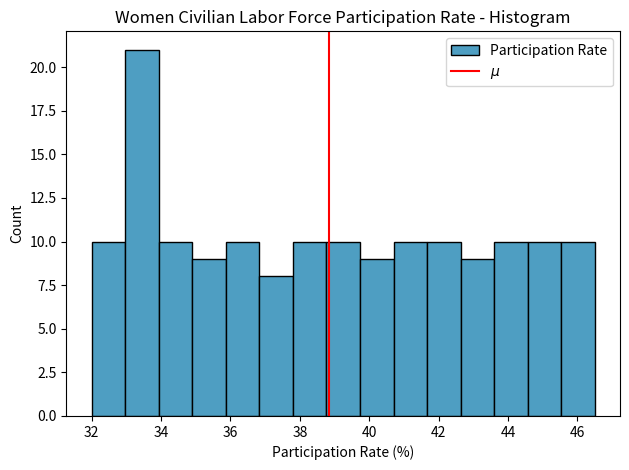

Which range on the x-axis has the tallest bar?

33.0 to 34.0